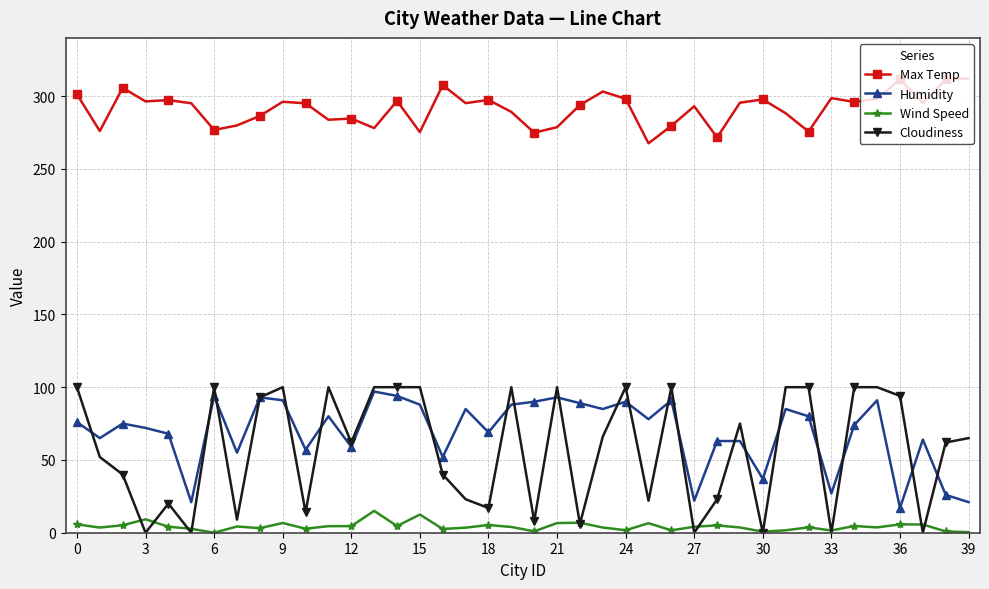

What is the value of the Cloudiness point at the 1st from the left?

100.0